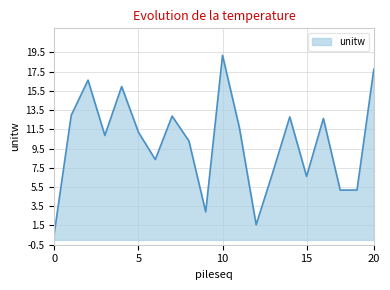

Does the chart have visible grid lines?

Yes